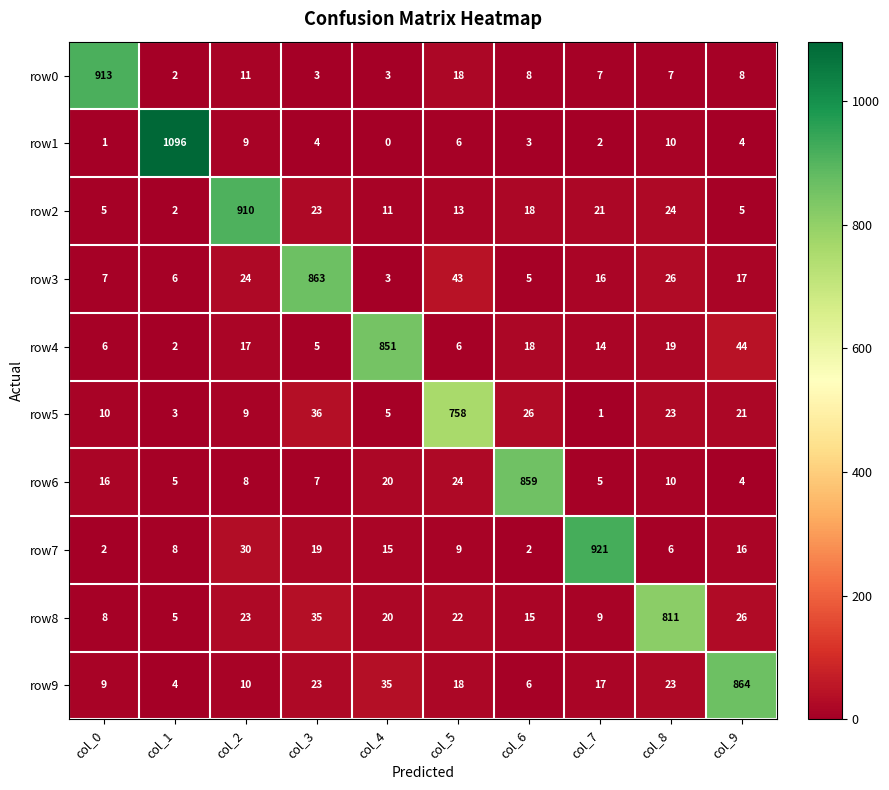

At which label does row0 first exceed 8?

col_0